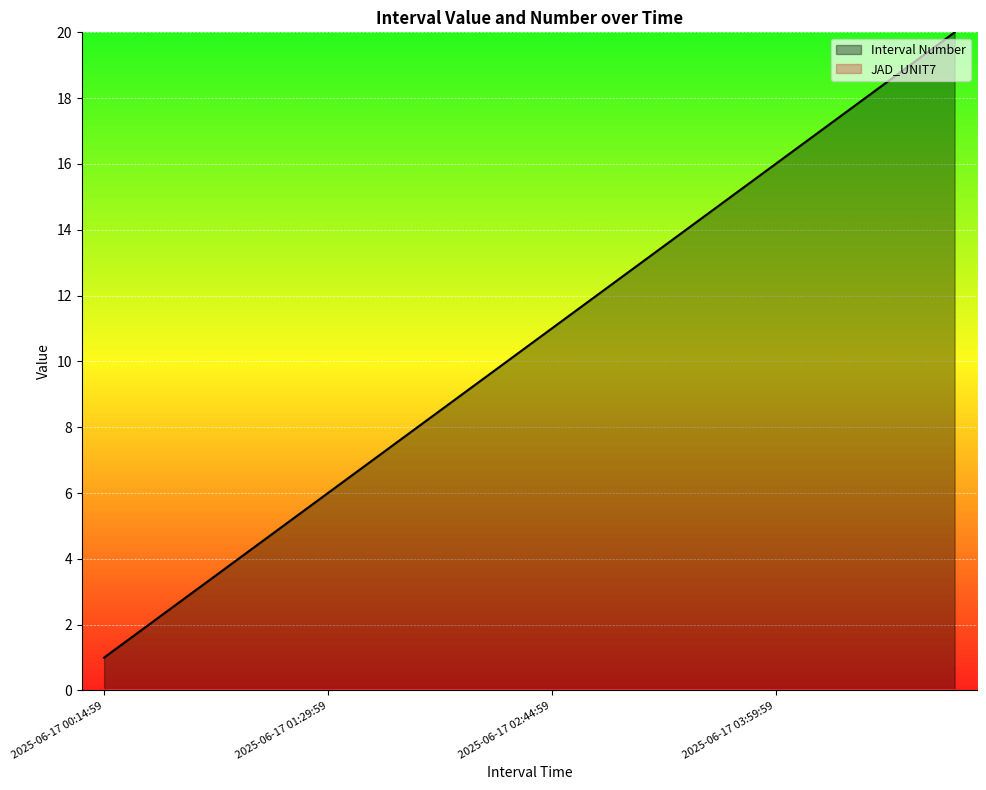

What position from the left is 2025-06-17 02:59:59?

12